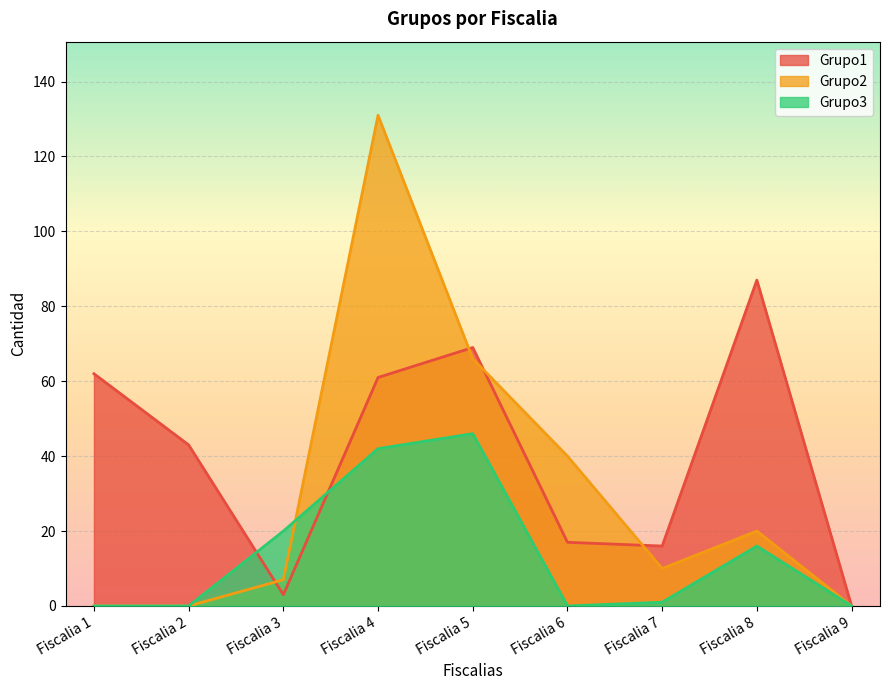

What is the average value of the Grupo3 series?

14